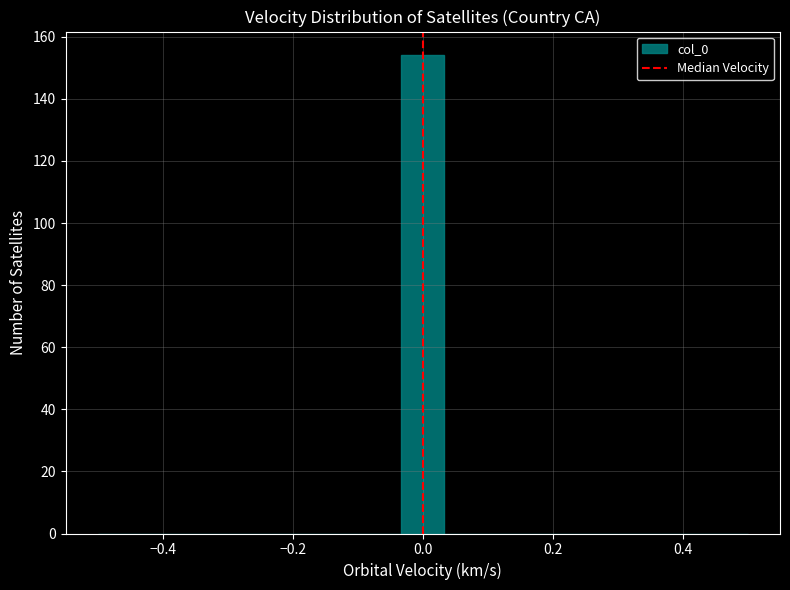

Read against the x-axis, roughly where is the centre of the tallest bar?

0.00